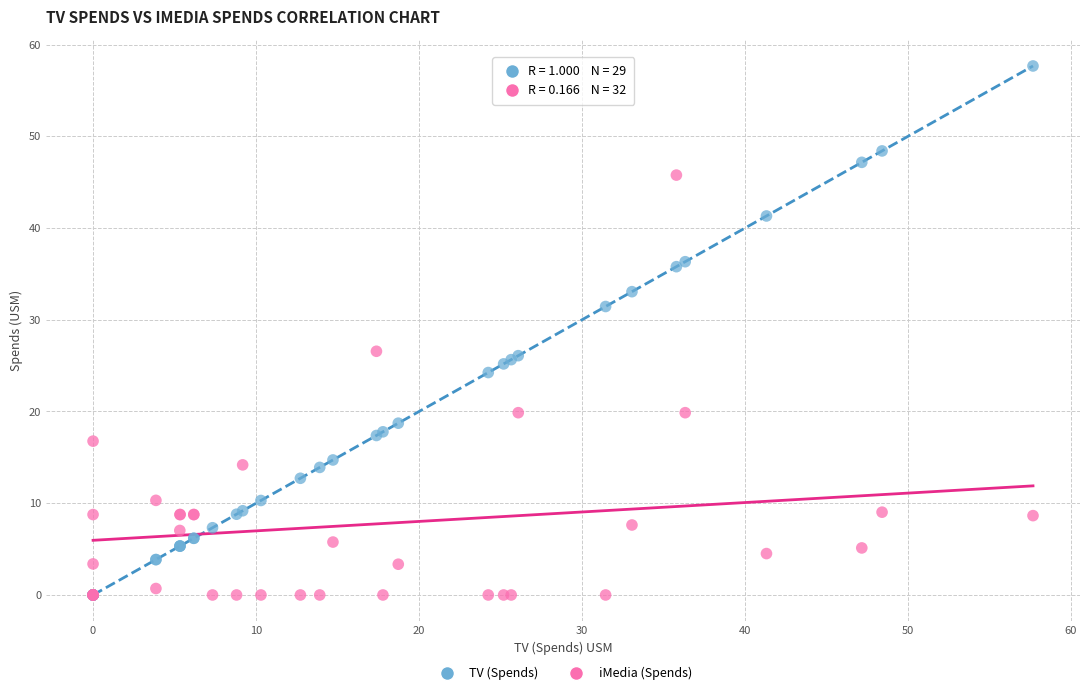

What are all the series names shown in the legend?

TV (Spends), iMedia (Spends)